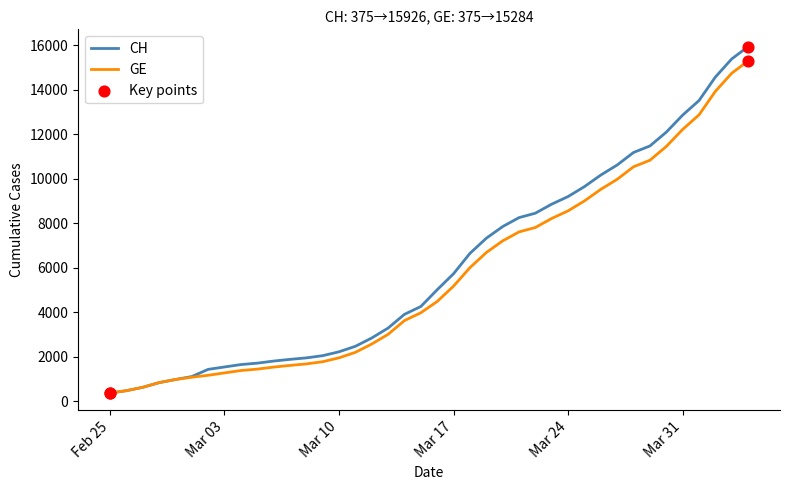

Which series has the widest spread of values?

CH